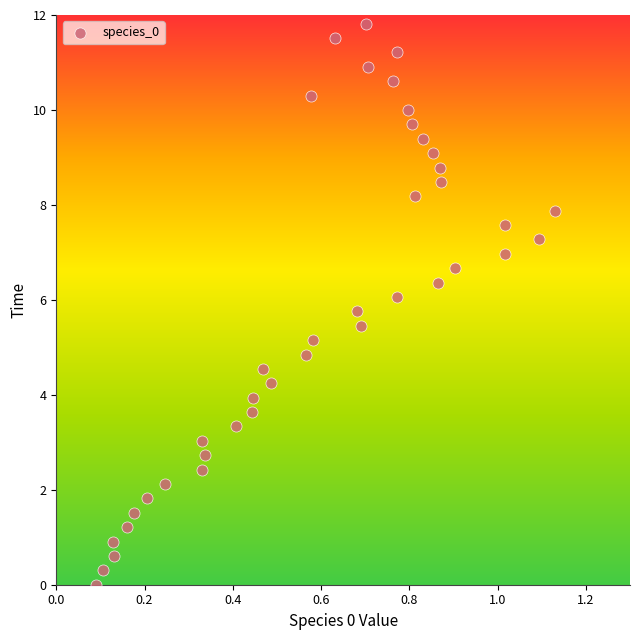

What is the range of X values (max minus min)?

1.0